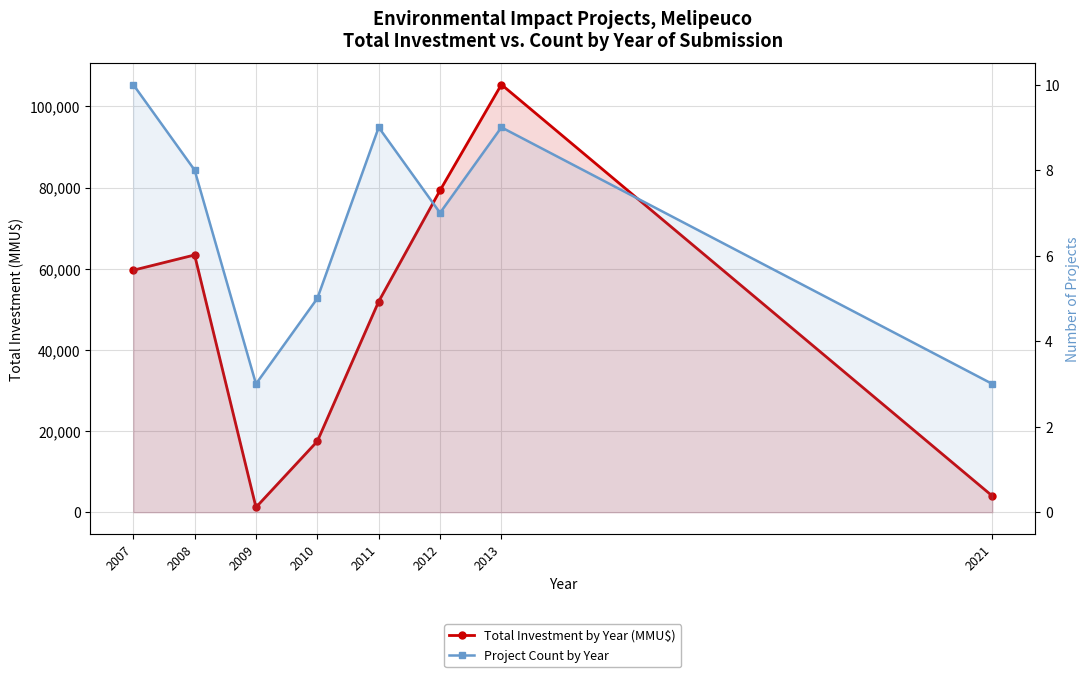

Which label corresponds to the largest value in the chart?

2013